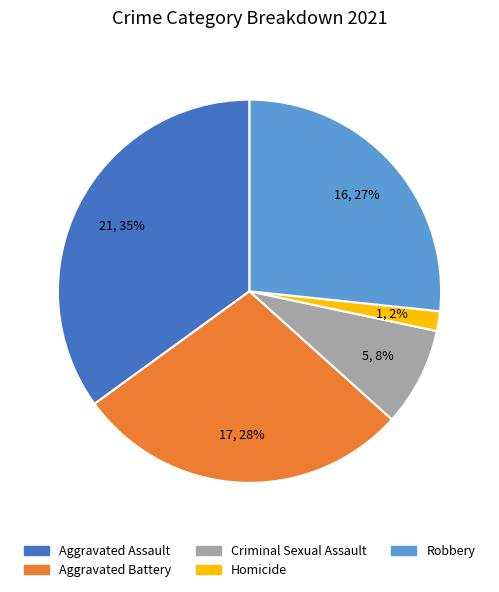

To the nearest percent, what is the average slice percentage?

20%